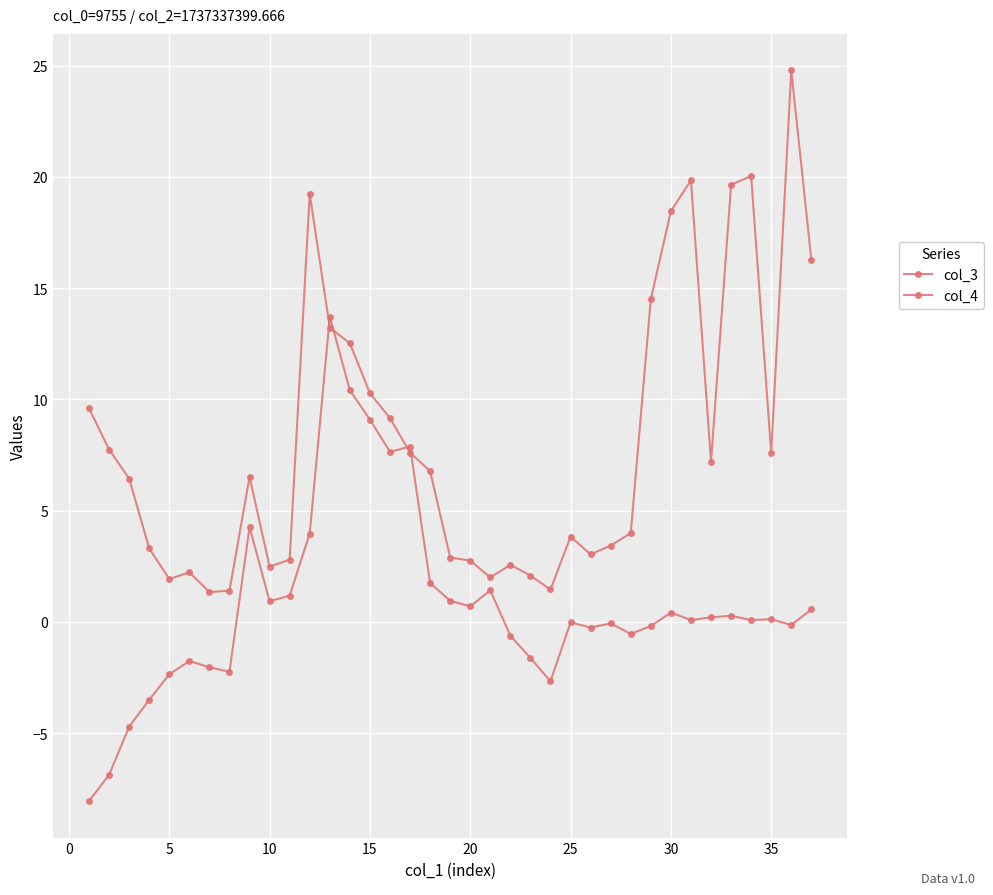

How many lines are shown in the chart?

2